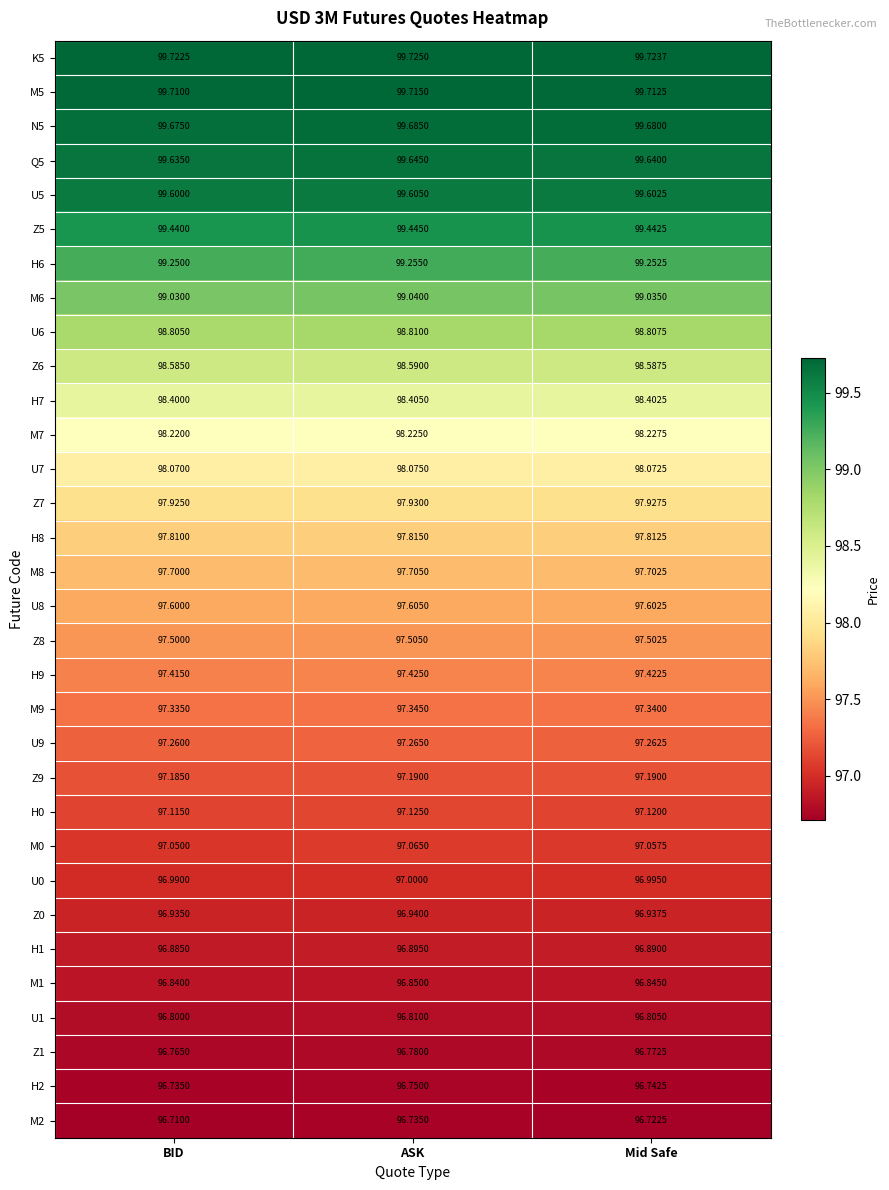

At which category is the sum across all series the highest?

ASK